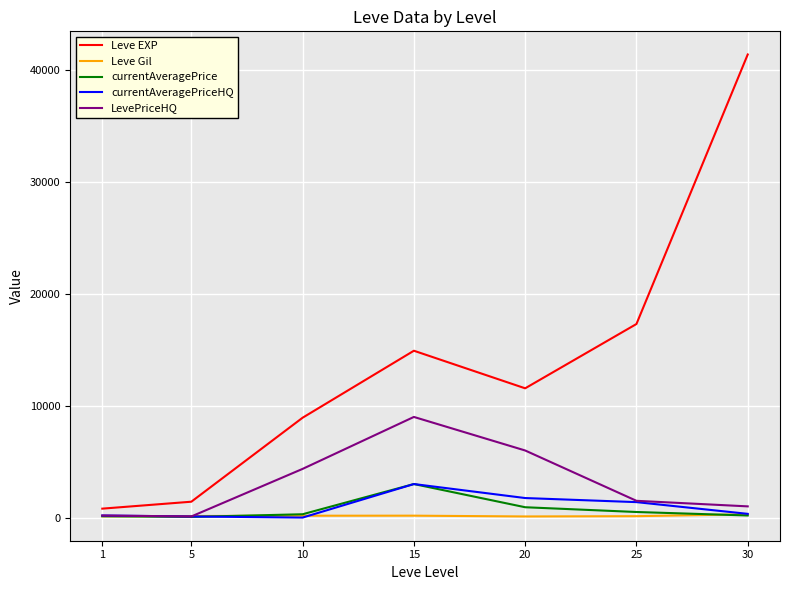

Is this an area chart (filled region under the line)?

No